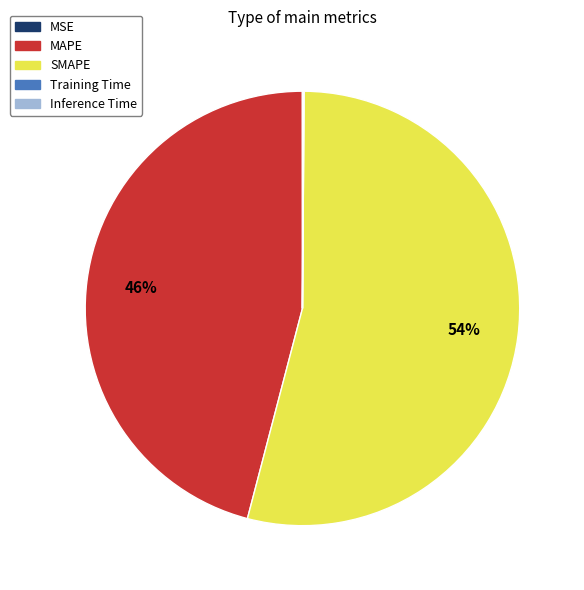

Approximately how many times larger is the value at SMAPE compared to MAPE?

1.2